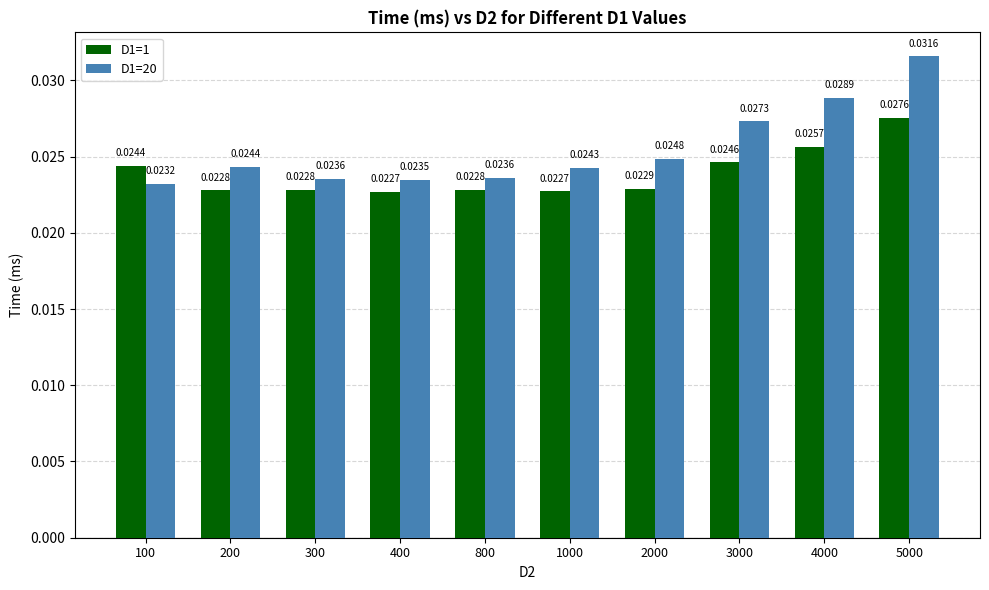

Between 300 and 2000, which series saw the biggest shift?

D1=20